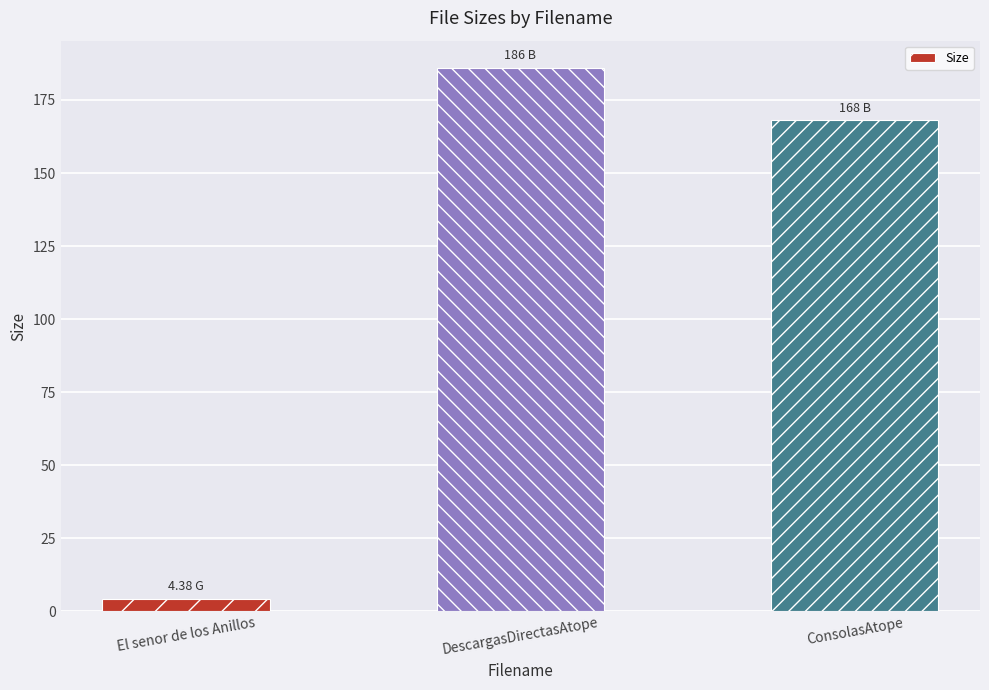

Reading left to right, what are all the values shown in this chart?

El senor de los Anillos=4.4	DescargasDirectasAtope=186.0	ConsolasAtope=168.0